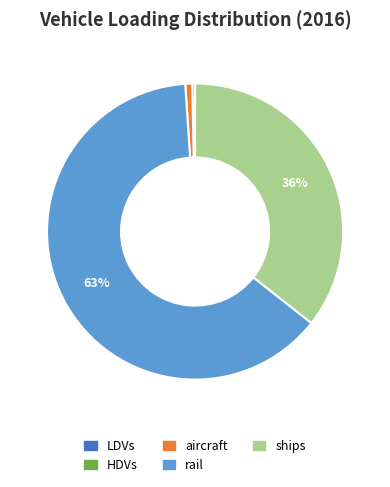

To the nearest percent, what is the difference between the largest and smallest slice percentages?

63%